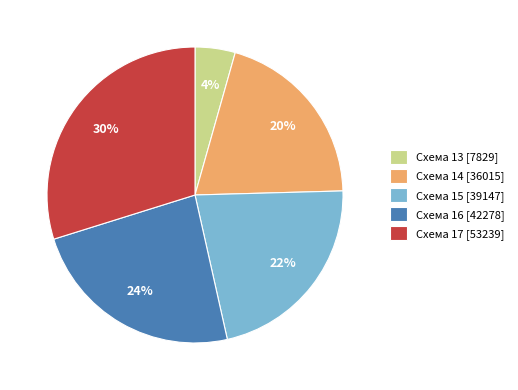

Is the sum of Схема 15 [39147] and Схема 14 [36015] greater than half?

No